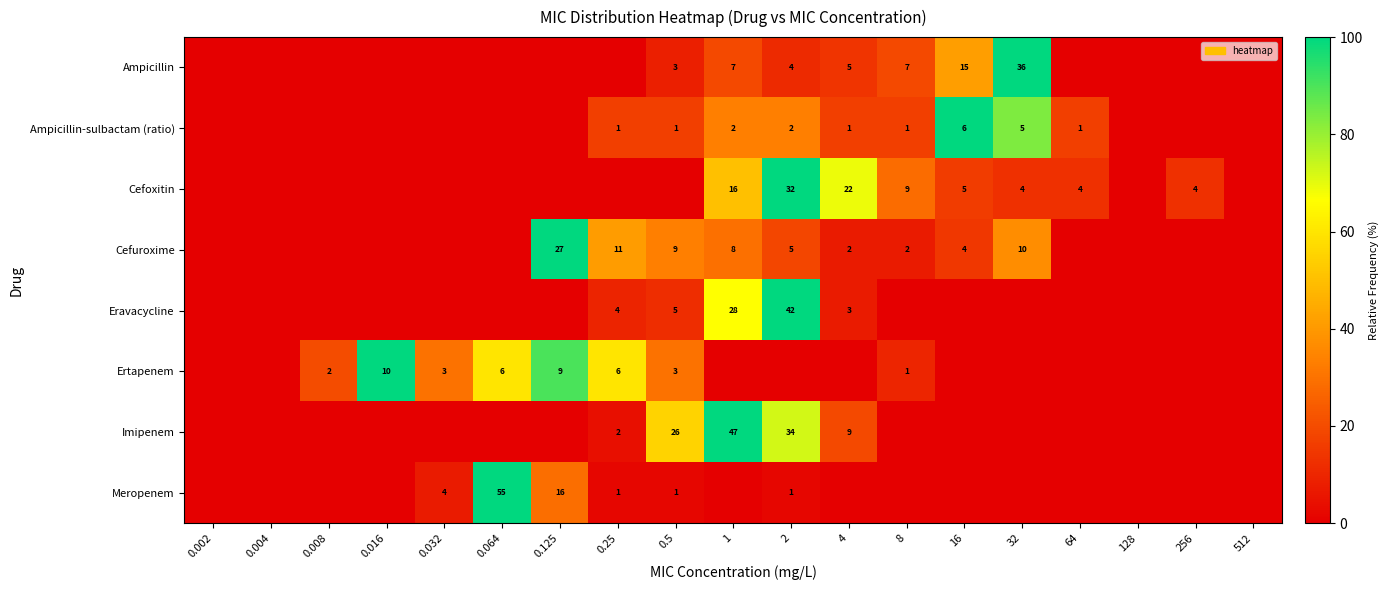

The value of Ertapenem at 0.032 is 3. True or false?

True